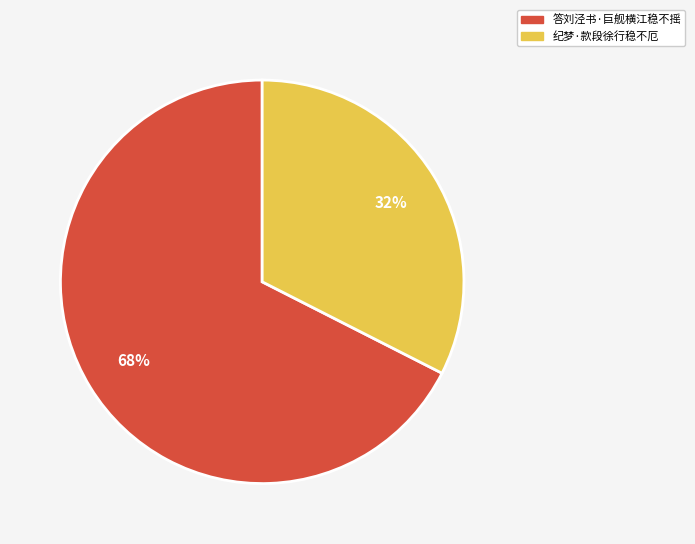

What is the smallest slice in the pie chart?

纪梦·款段徐行稳不厄